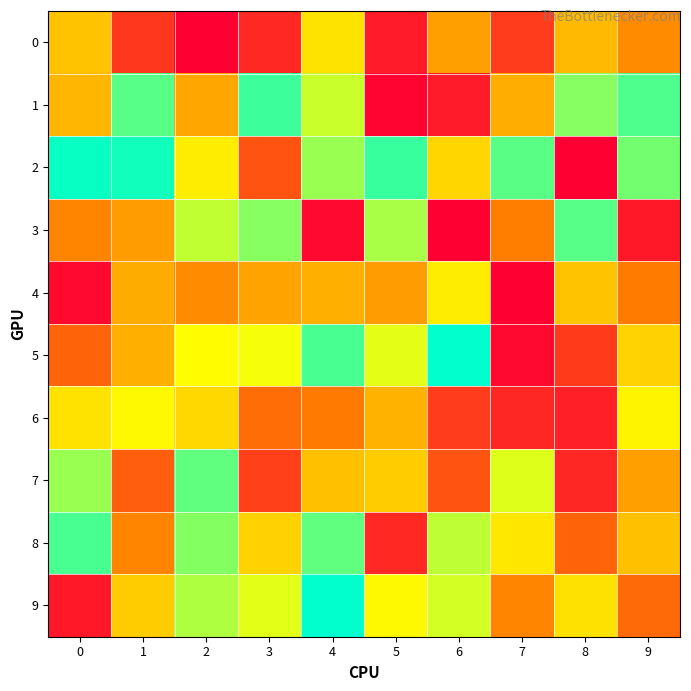

Reading left to right, list all the values displayed in this chart.

0: 0=957	1=274	2=0	3=204	4=1117	5=134	6=787	7=299	8=917	9=687
1: 0=899	1=1665	2=819	3=1733	4=1384	5=28	6=134	7=853	8=1547	9=1687
2: 0=1852	1=1830	2=1163	3=417	4=1502	5=1736	6=1057	7=1654	8=0	9=1596
3: 0=655	1=775	2=1405	3=1547	4=46	5=1465	6=0	7=621	8=1665	9=128
4: 0=50	1=845	2=687	3=803	4=863	5=769	6=1163	7=0	8=957	9=613
5: 0=493	1=863	2=1245	3=1274	4=1700	5=1322	6=1881	7=50	8=293	9=1031
6: 0=1117	1=1221	2=1059	3=547	4=605	5=887	6=299	7=193	8=159	9=1199
7: 0=1506	1=463	2=1642	3=317	4=941	5=1005	6=417	7=1334	8=193	9=787
8: 0=1700	1=653	2=1552	3=1031	4=1642	5=204	6=1414	7=1137	8=493	9=941
9: 0=132	1=1006	2=1451	3=1329	4=1881	5=1221	6=1365	7=655	8=1107	9=525